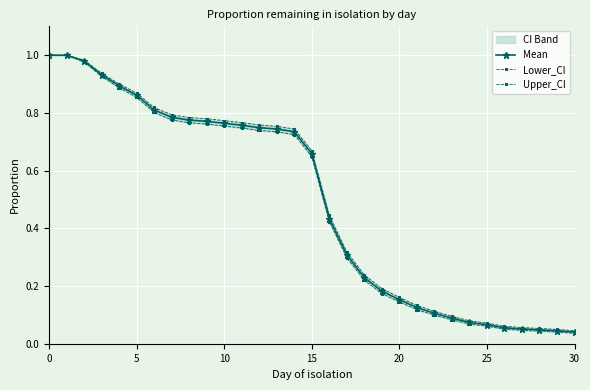

What is the maximum value shown in the chart?

1.0